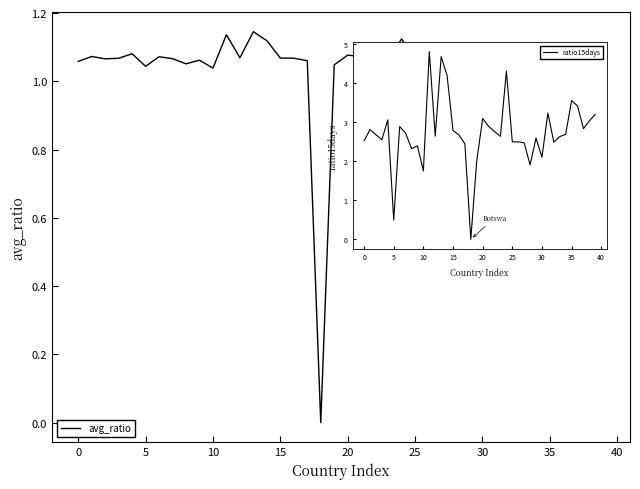

Reading left to right, extract all data points from this chart.

1.1	1.1	1.1	1.1	1.1	1.0	1.1	1.1	1.1	1.1	1.0	1.1	1.1	1.1	1.1	1.1	1.1	1.1	0.0	1.0	1.1	1.1	1.1	1.1	1.1	1.1	1.1	1.1	1.0	1.1	1.1	1.1	1.1	1.1	1.1	1.1	1.1	1.1	1.1	1.1